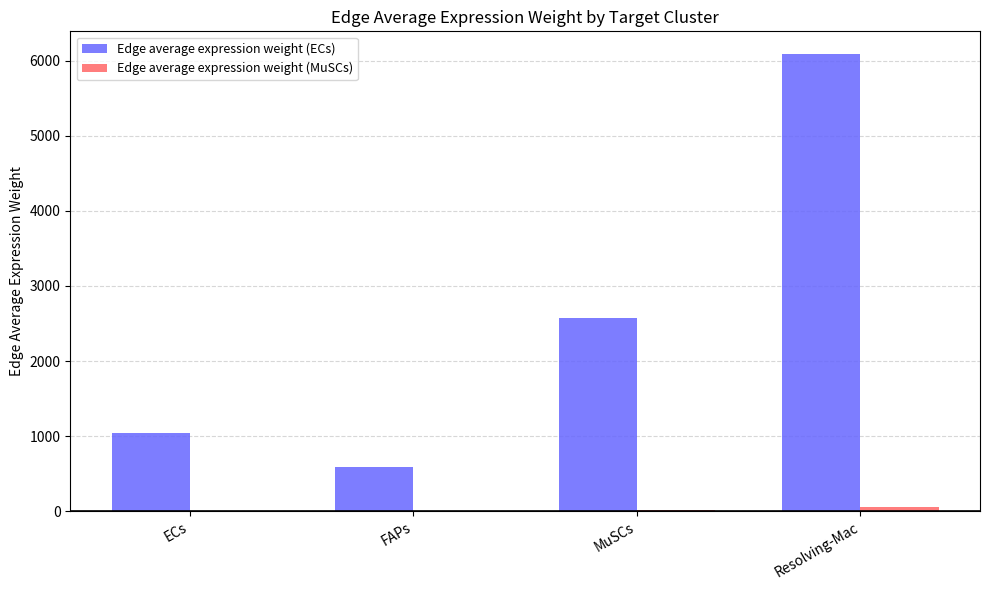

Which series changed the most between ECs and Resolving-Mac?

Edge average expression weight (ECs)